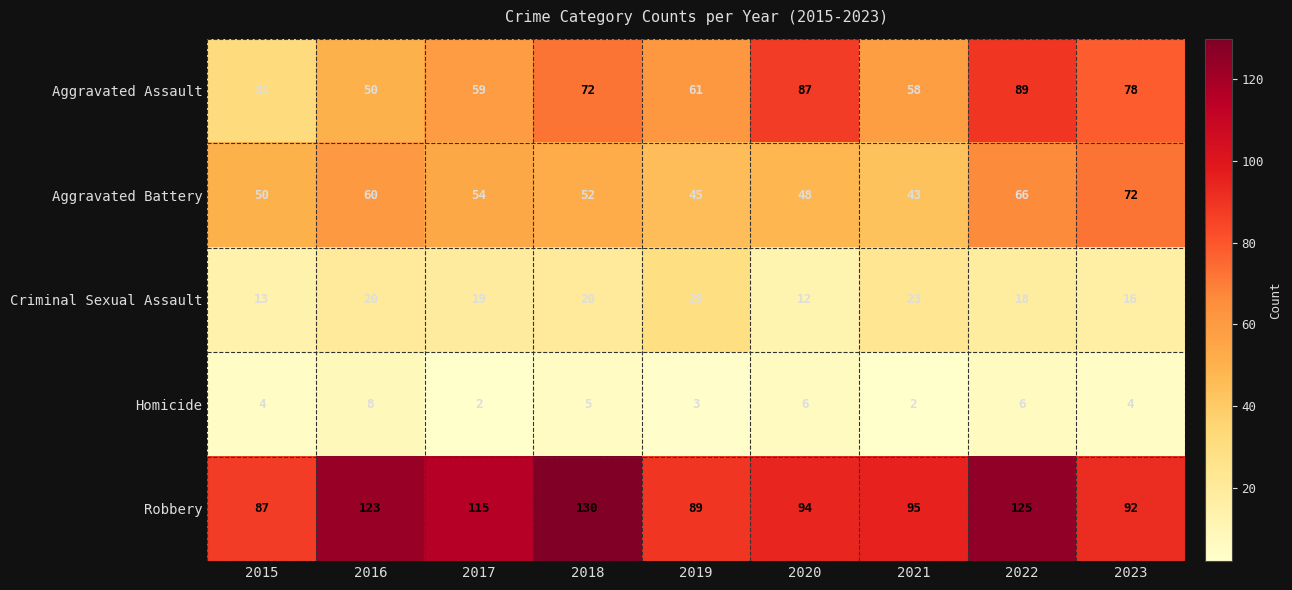

How many series are shown in this chart?

5